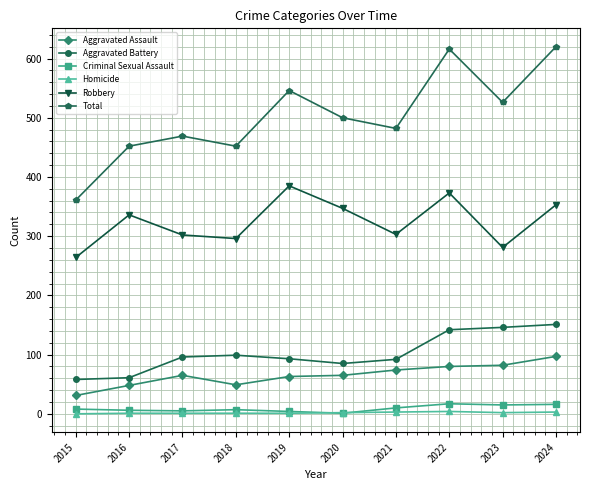

List the series in order of their peak value, highest first.

Total, Robbery, Aggravated Battery, Aggravated Assault, Criminal Sexual Assault, Homicide